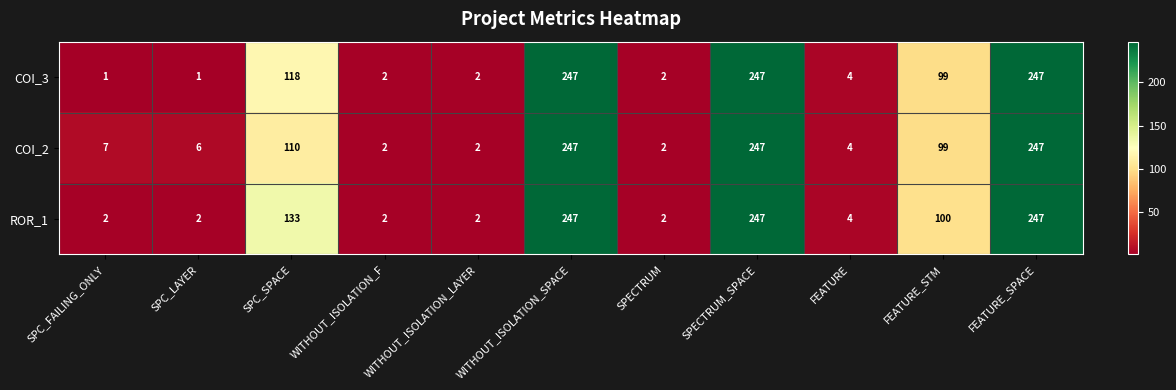

Which series has the widest spread of values?

COI_3